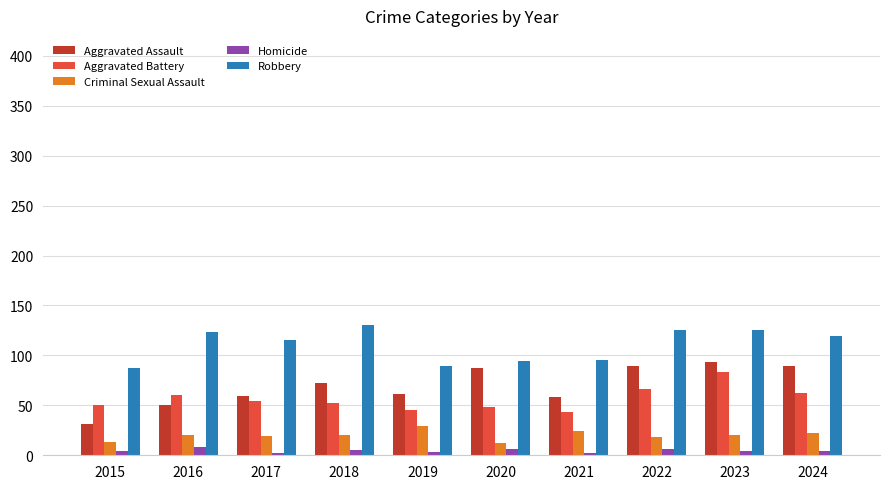

What is the spread (max minus min) of values at 2021?

93